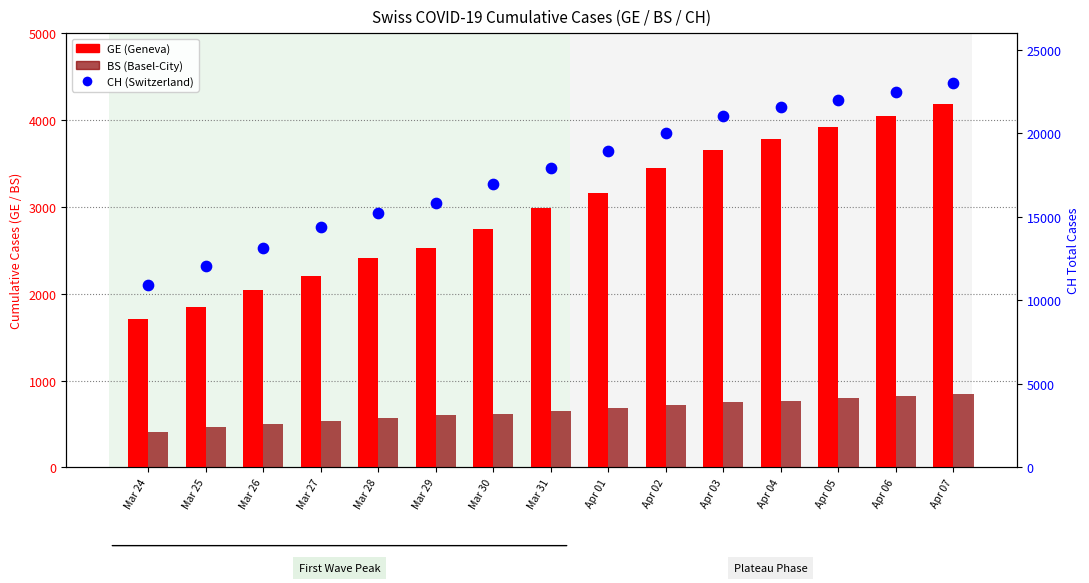

At how many categories does at least one series exceed 14001?

12